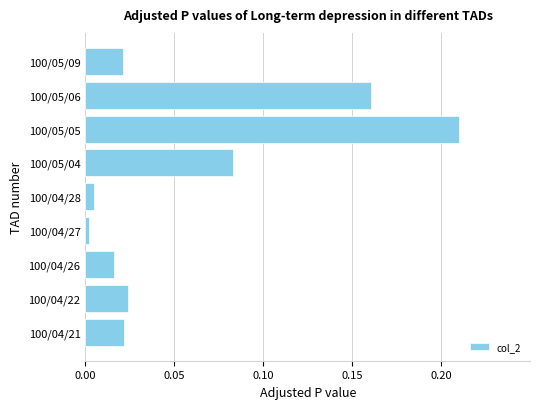

The chart shows a value of 0.0 at 100/04/26. True or false?

True